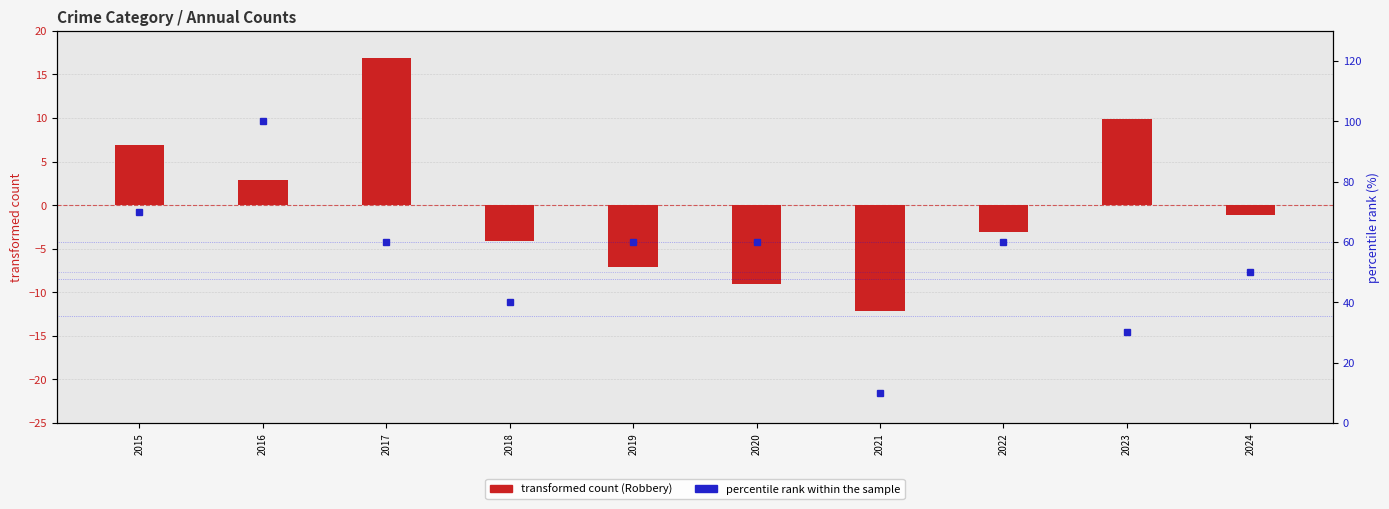

Which category has the highest value in the percentile rank within the sample (Criminal Sexual Assault) series?

2016